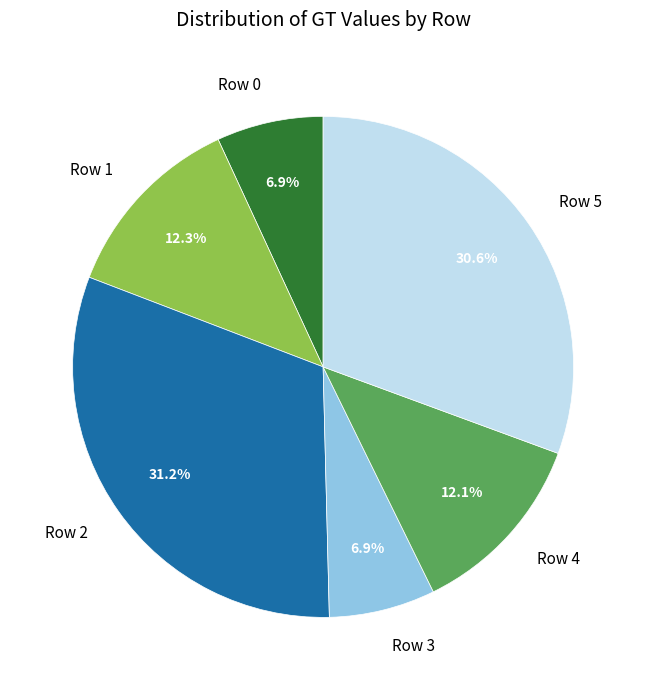

Is it true that Row 2 is 36% of the pie?

False